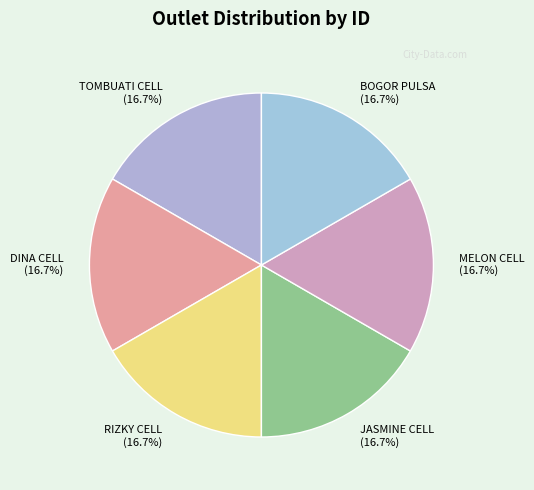

True or false: TOMBUATI CELL accounts for 17% of the total.

True